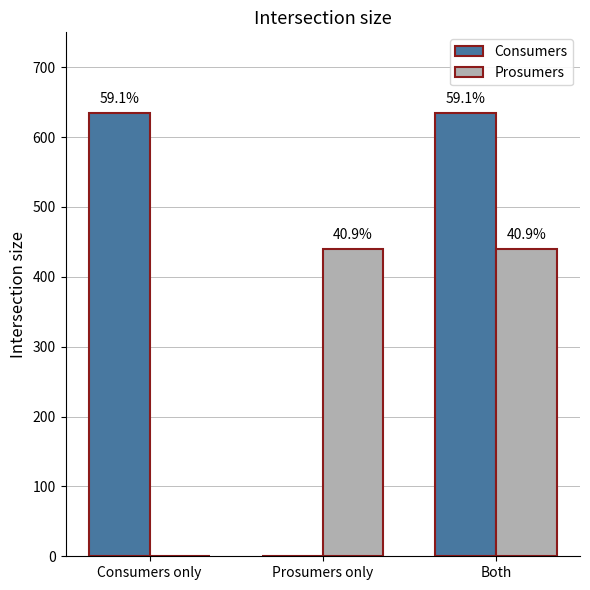

What is the value of the Consumers bar at the 3rd from the left?

635